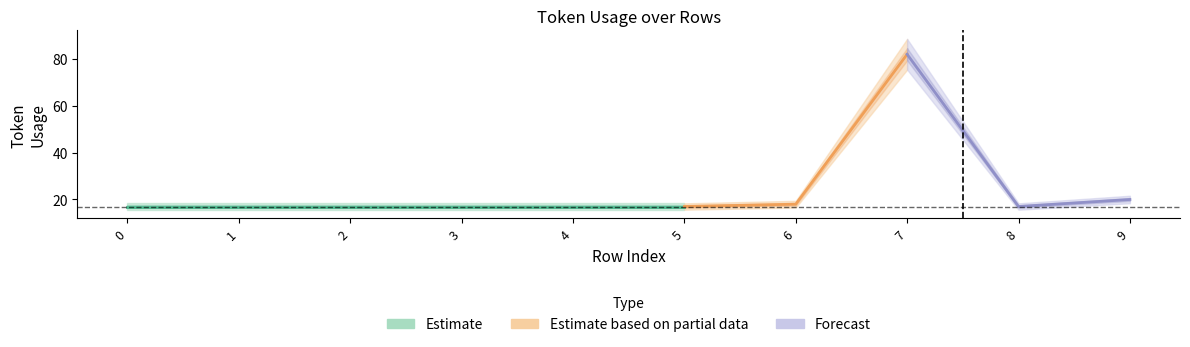

Is it true that the value at 5 is 27?

False